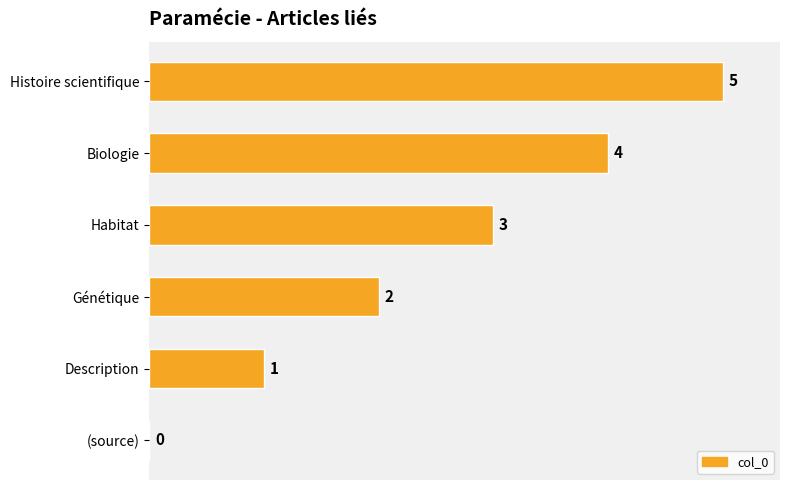

What is the sum of all values?

15